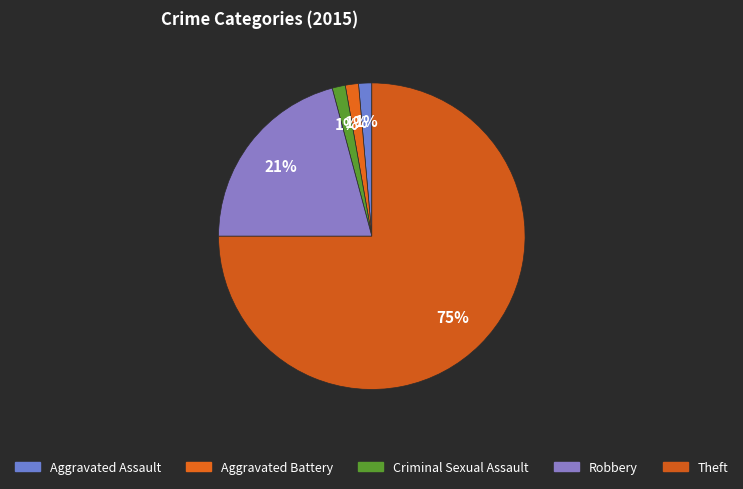

Which category has the smallest portion of the pie?

Aggravated Assault